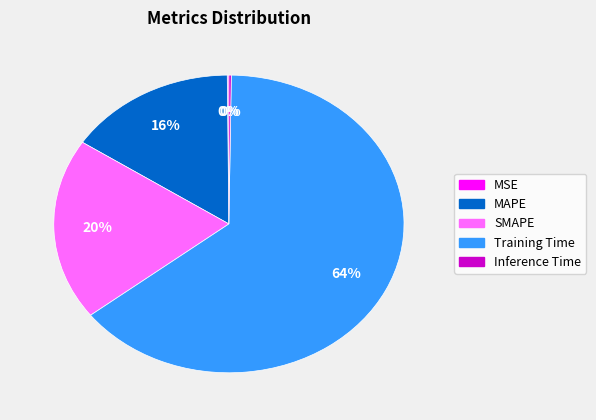

Between Training Time and SMAPE, which is larger?

Training Time